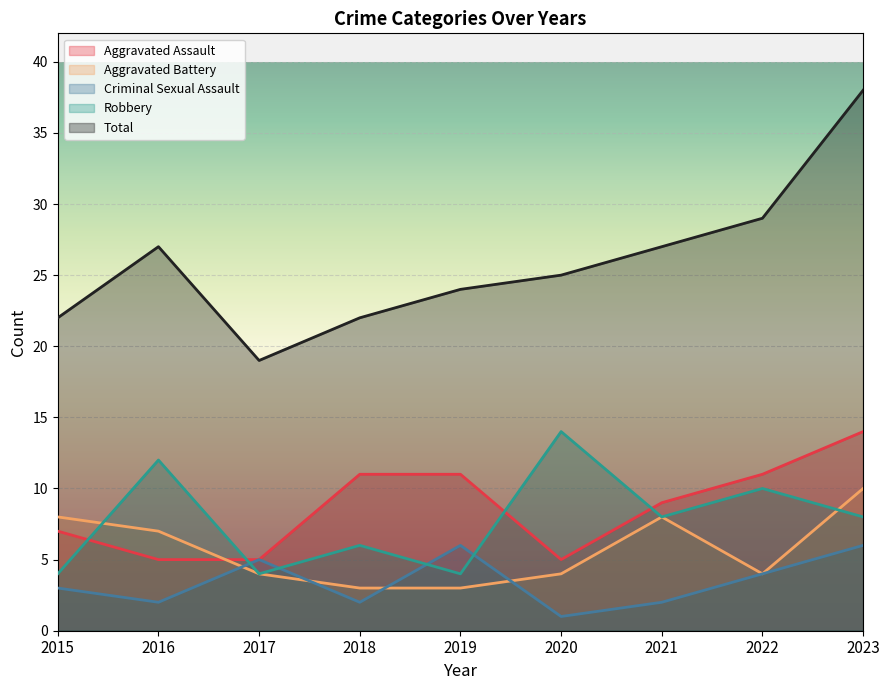

Reading left to right, extract all data points from this chart.

Aggravated Assault: 2015=7	2016=5	2017=5	2018=11	2019=11	2020=5	2021=9	2022=11	2023=14
Aggravated Battery: 2015=8	2016=7	2017=4	2018=3	2019=3	2020=4	2021=8	2022=4	2023=10
Criminal Sexual Assault: 2015=3	2016=2	2017=5	2018=2	2019=6	2020=1	2021=2	2022=4	2023=6
Robbery: 2015=4	2016=12	2017=4	2018=6	2019=4	2020=14	2021=8	2022=10	2023=8
Total: 2015=22	2016=27	2017=19	2018=22	2019=24	2020=25	2021=27	2022=29	2023=38